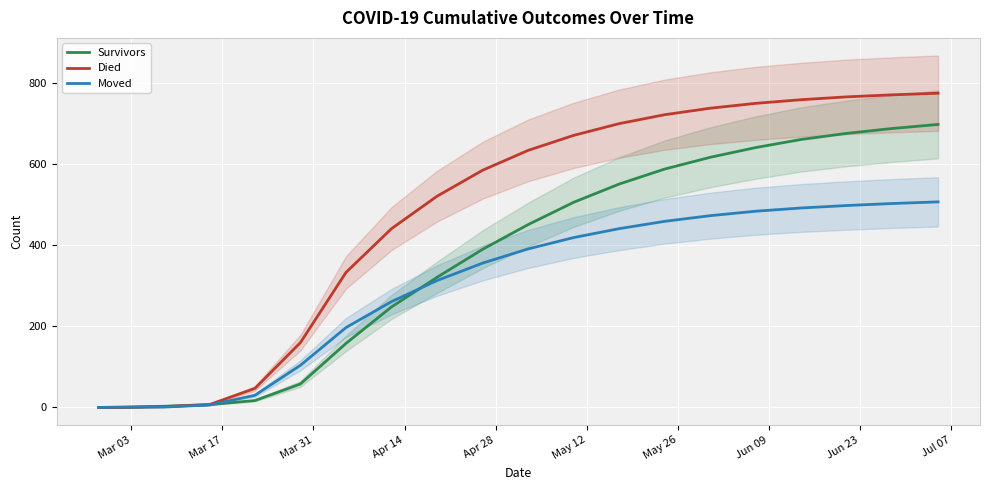

How many values in the Moved series are below 391?

10